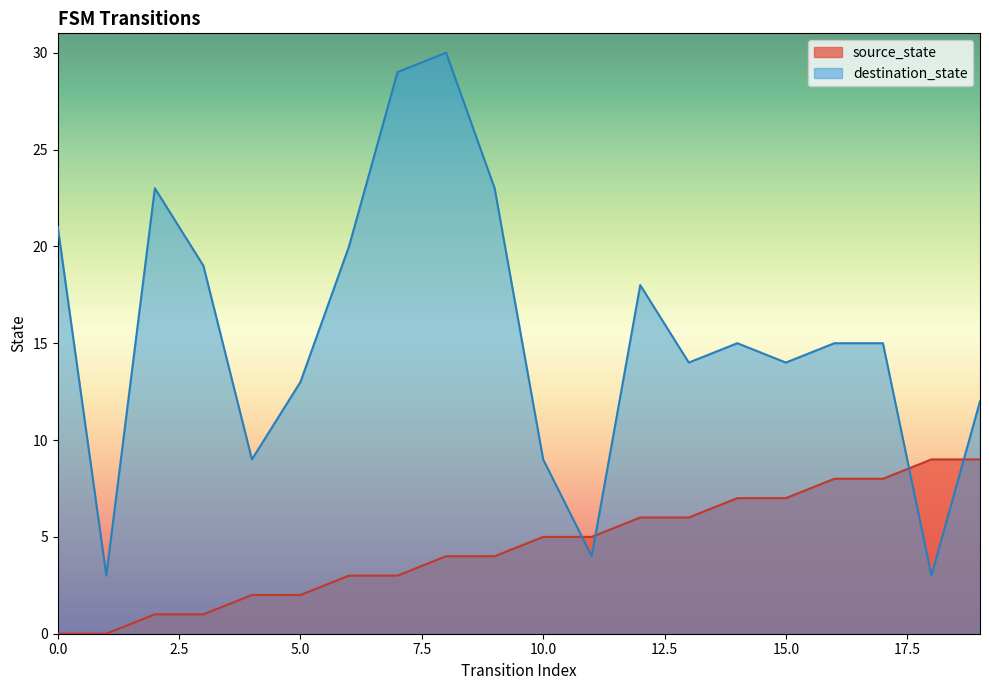

What is the value of the destination_state point at the 13th from the left?

18